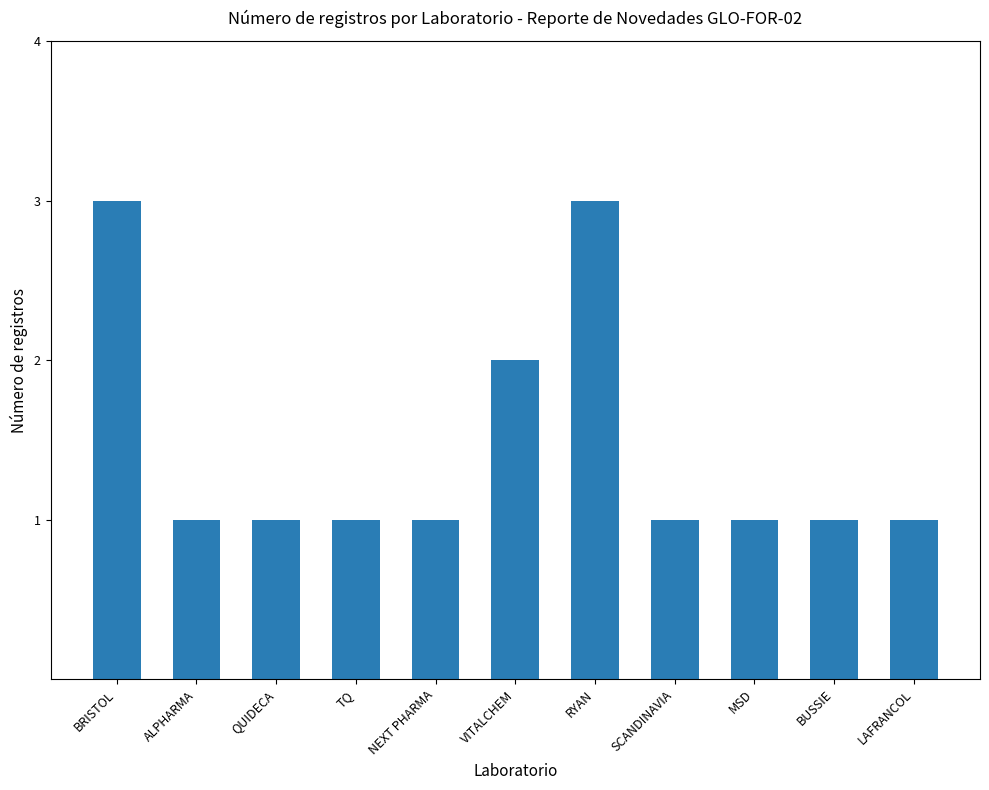

Reading left to right, what are all the values shown in this chart?

BRISTOL=3	ALPHARMA=1	QUIDECA=1	TQ=1	NEXT PHARMA=1	VITALCHEM=2	RYAN=3	SCANDINAVIA=1	MSD=1	BUSSIE=1	LAFRANCOL=1